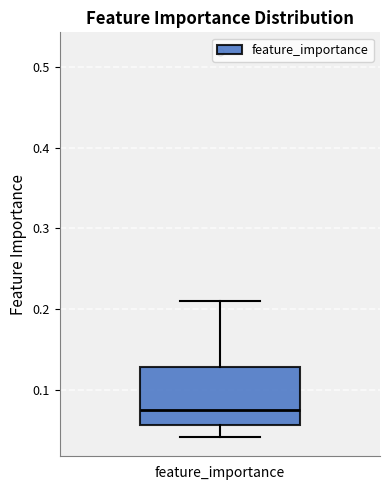

Where does the upper whisker of the box for feature_importance end on the y-axis? The values are not printed on the chart, so give them approximately, as read against the axis.

0.21